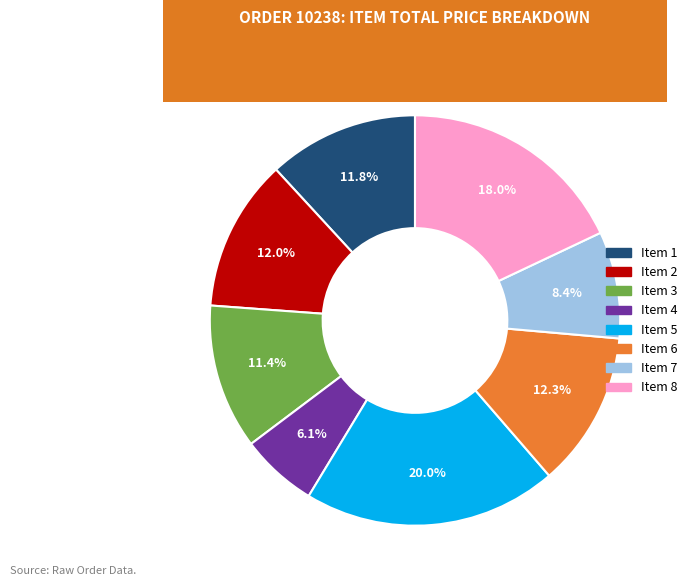

To the nearest percent, what is the difference between the largest and smallest slice percentages?

14%